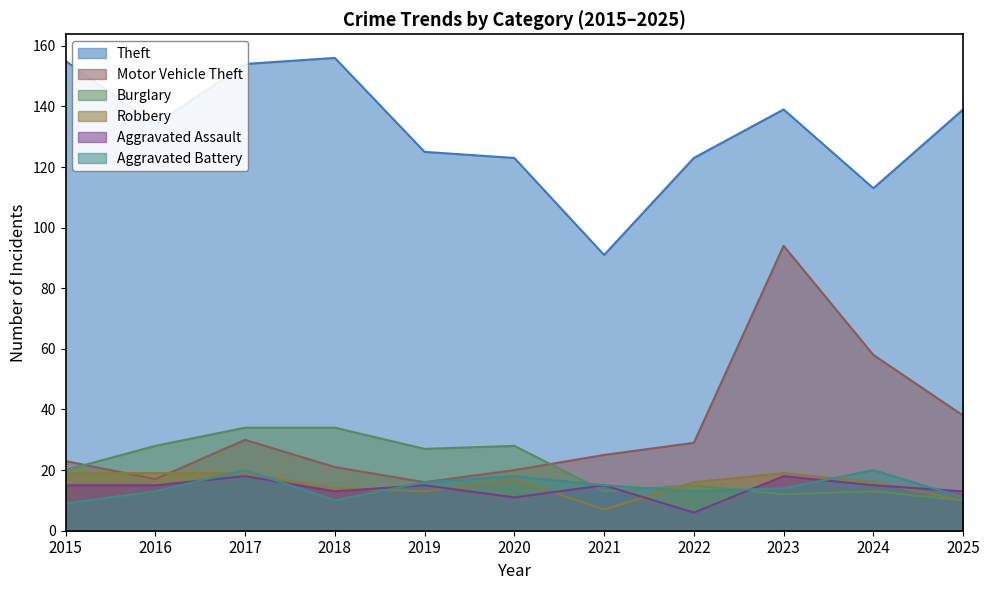

True or false: Aggravated Battery has more than 1 points higher than both neighbors.

True